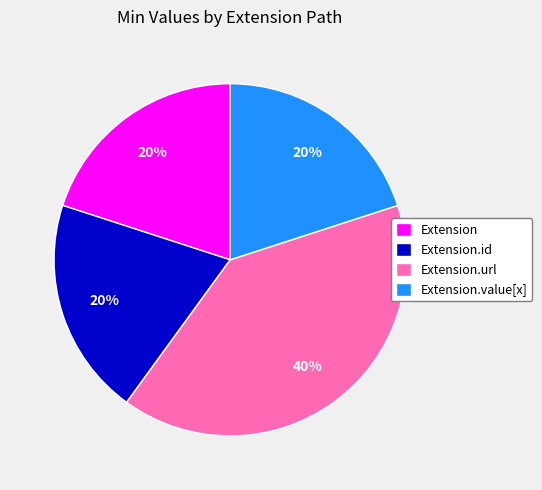

What is the ratio of the value at Extension.id to the value at Extension.value[x]?

1.0